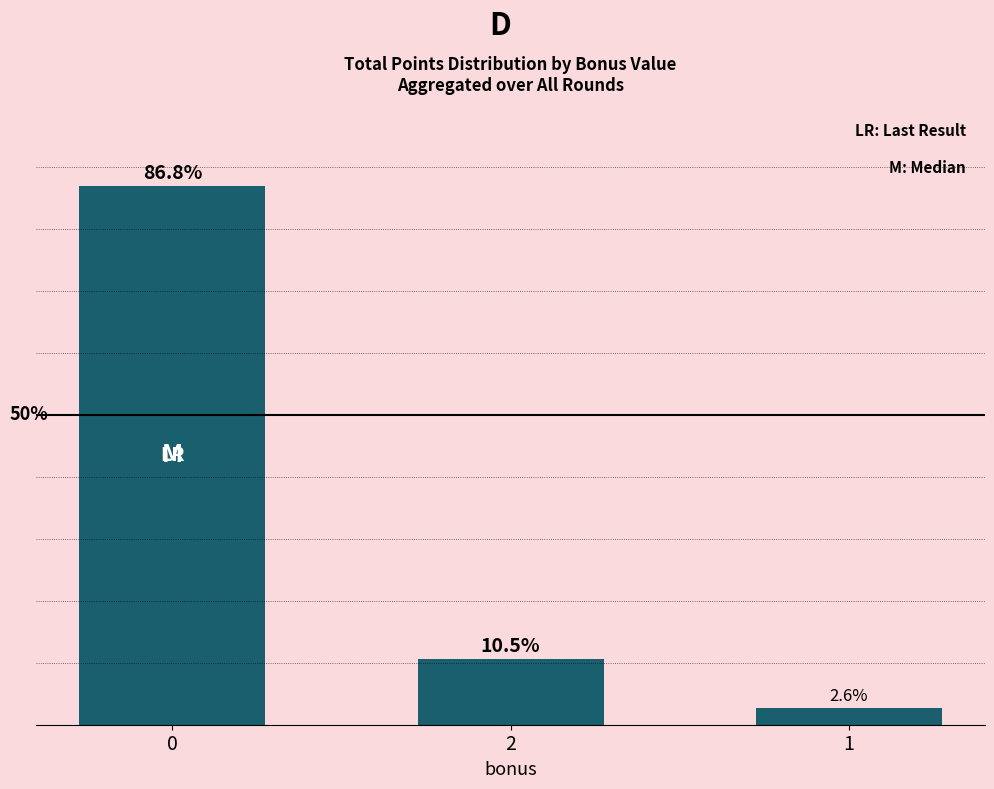

List the labels in order of value, largest first.

0, 2, 1